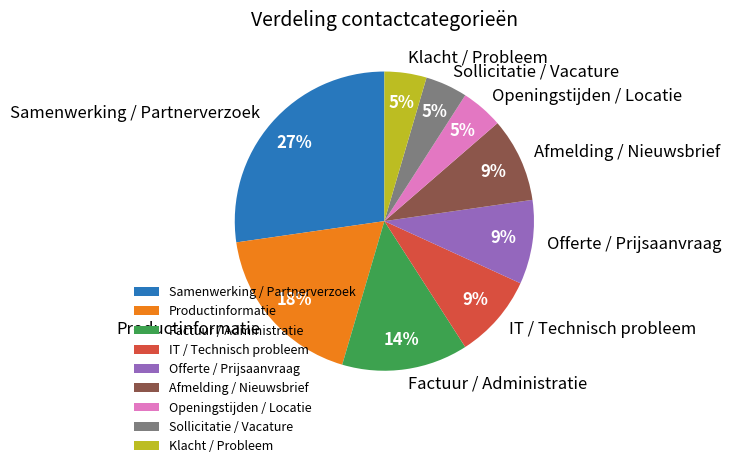

Combined, do Productinformatie and Factuur / Administratie account for over 50%?

No